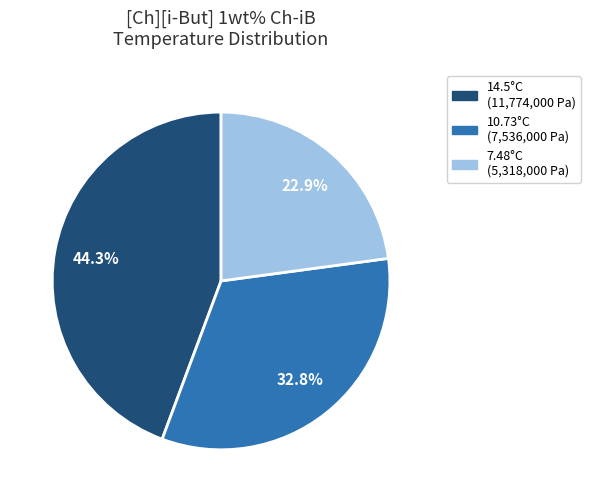

Does any single category account for the majority?

No